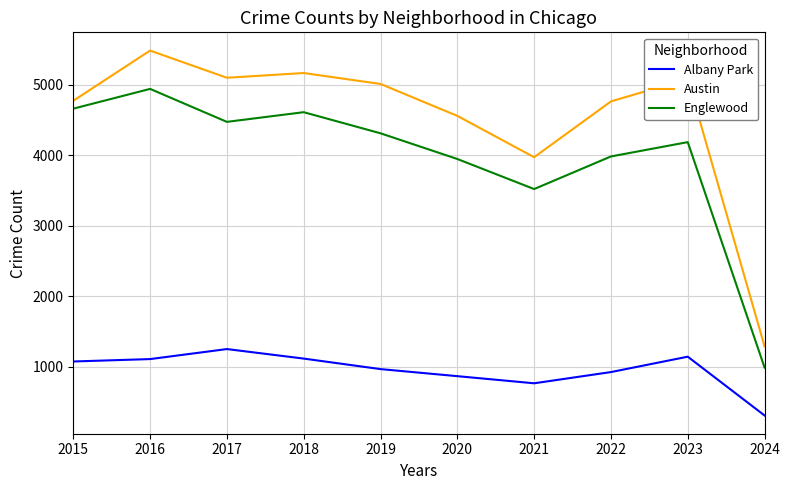

List the series in order of their overall mean, highest first.

Austin, Englewood, Albany Park